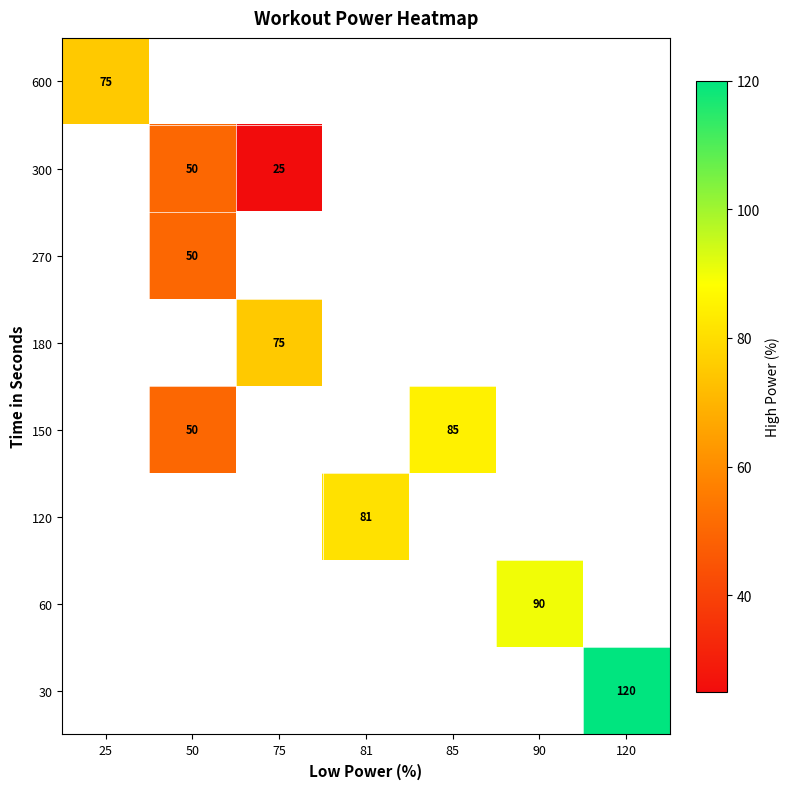

Count the number of data series in this chart.

8